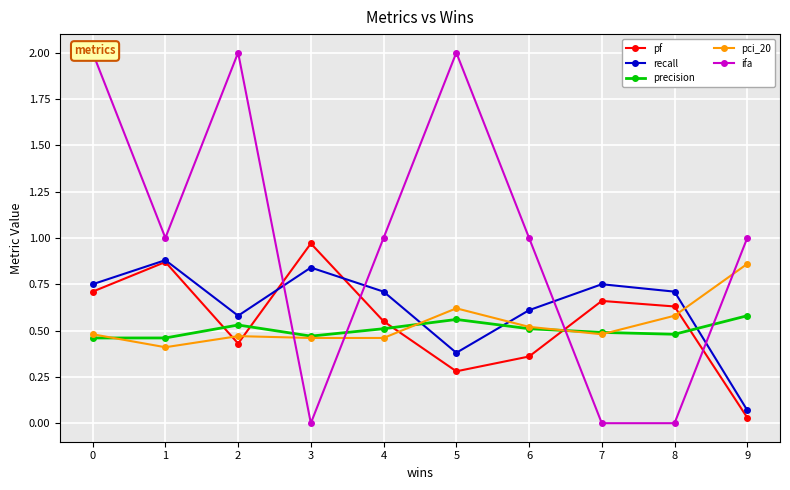

What is the lowest value of the precision series?

0.5